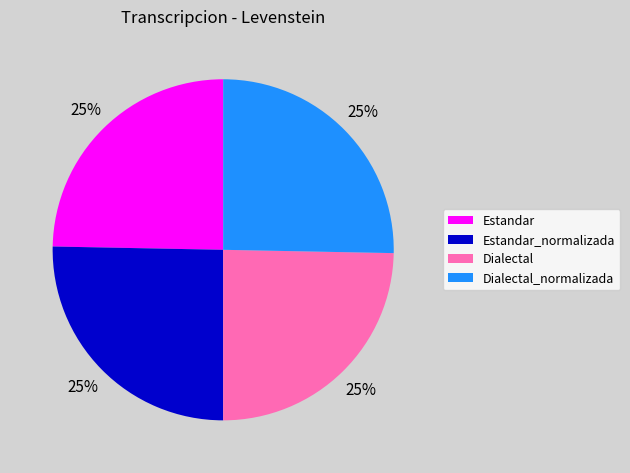

Is there any slice that represents more than half of the pie?

No